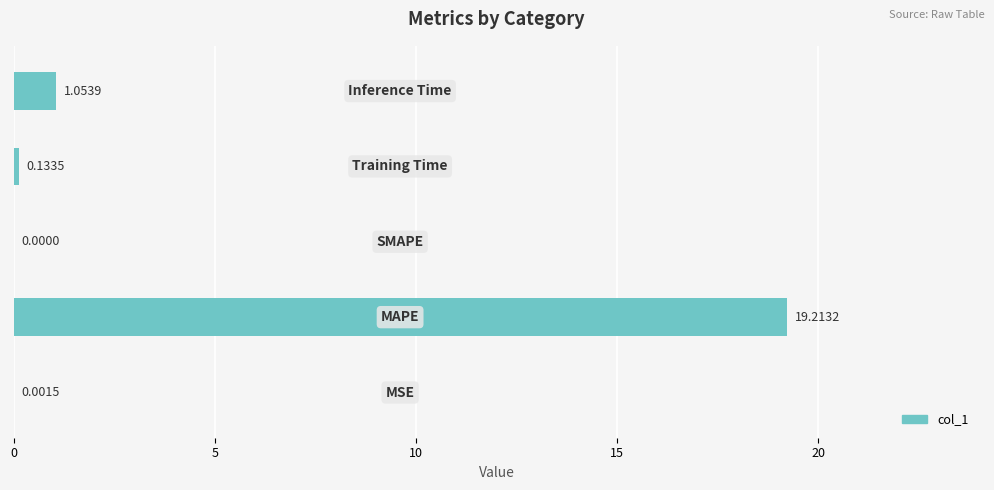

What is the sum of all values?

20.4